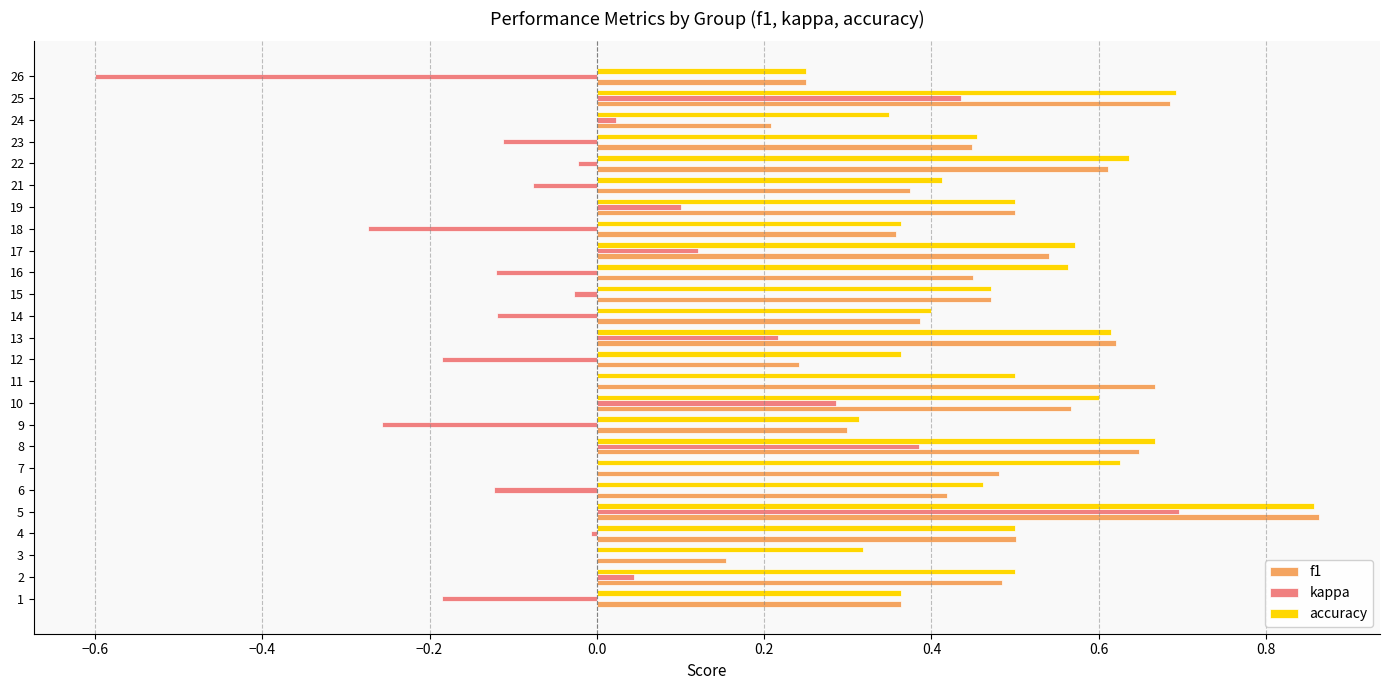

Which series has the largest total across all categories?

accuracy